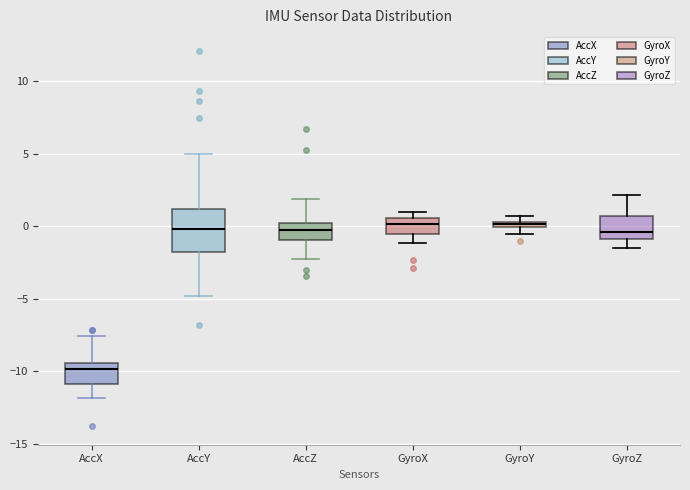

Where is the upper edge of the box for AccX on the y-axis? The values are not printed on the chart, so give them approximately, as read against the axis.

-9.5